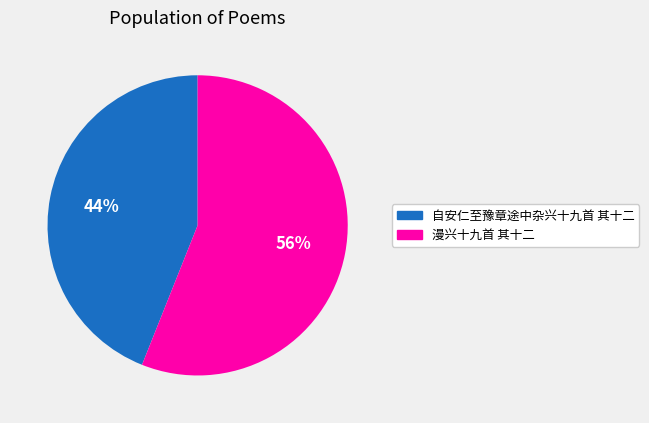

Do 漫兴十九首 其十二 and 自安仁至豫章途中杂兴十九首 其十二 together represent more than half of the pie?

Yes